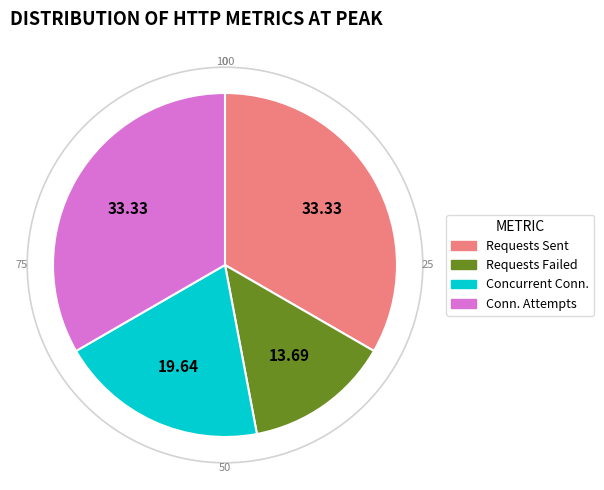

Does any single category account for the majority?

No